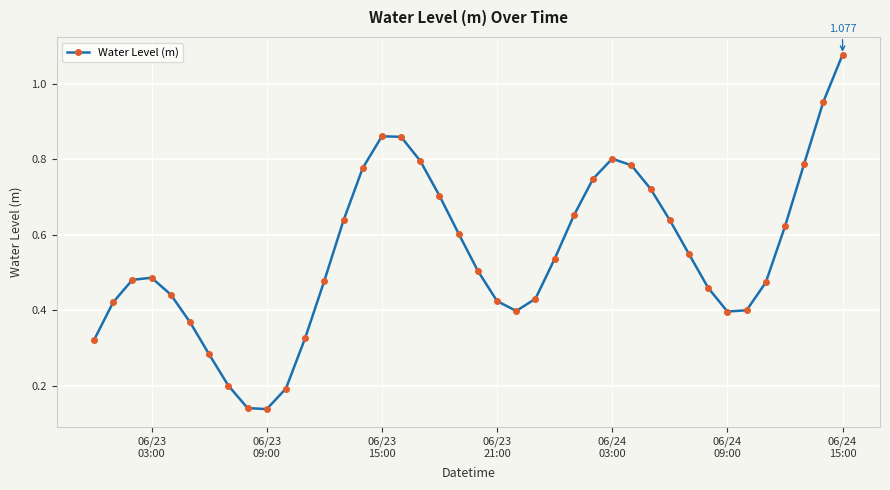

What is the sum of all values?

21.9